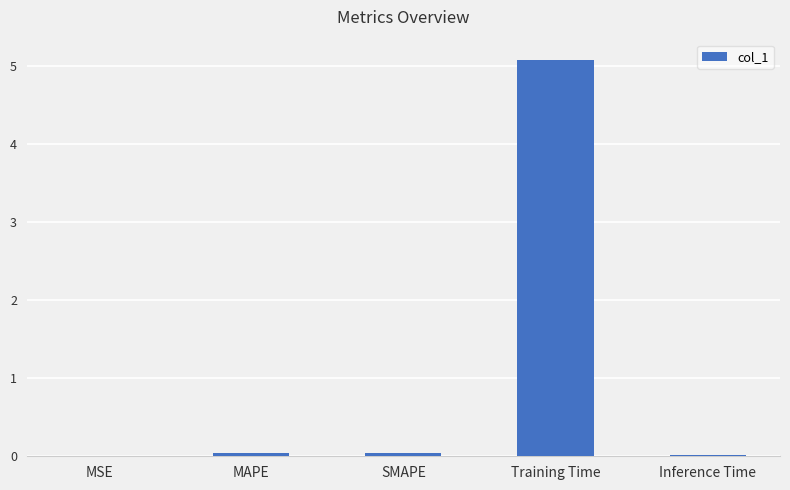

What is the sum of all values?

5.2